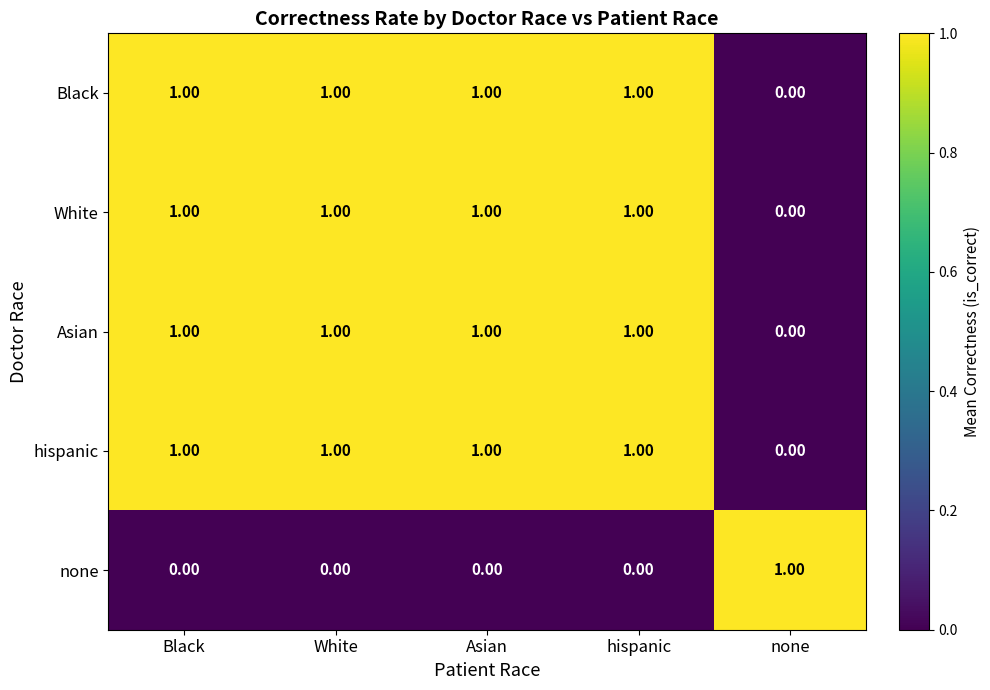

Where is White nearest to the value 0?

none